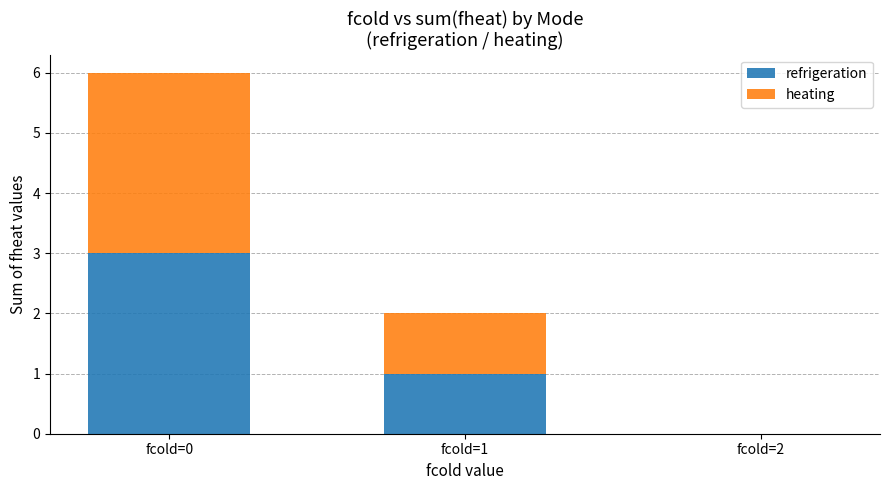

Which category has the highest value in the refrigeration series?

fcold=0